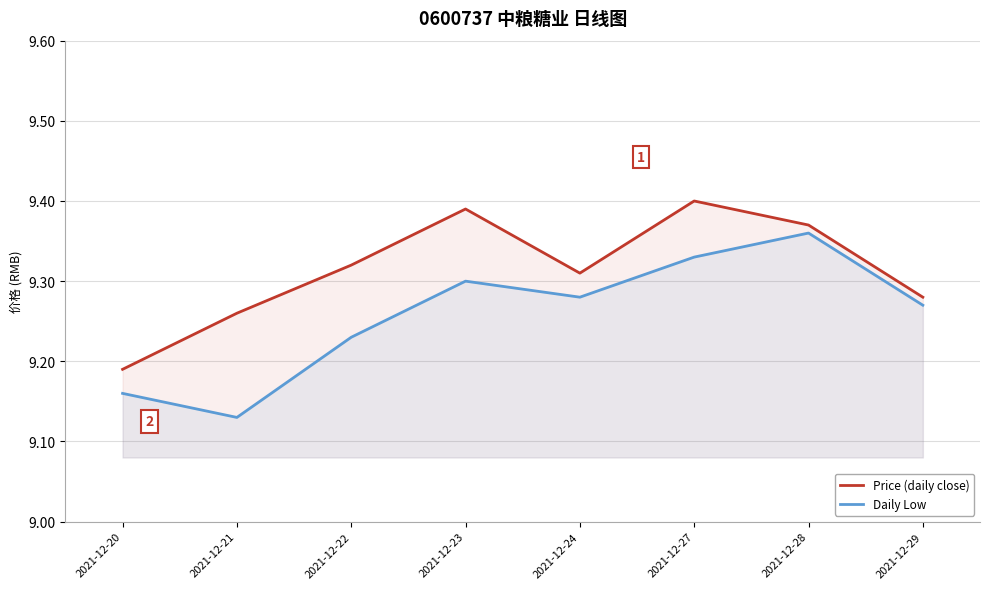

The value of Daily Low at 2021-12-23 is 15.6. True or false?

False